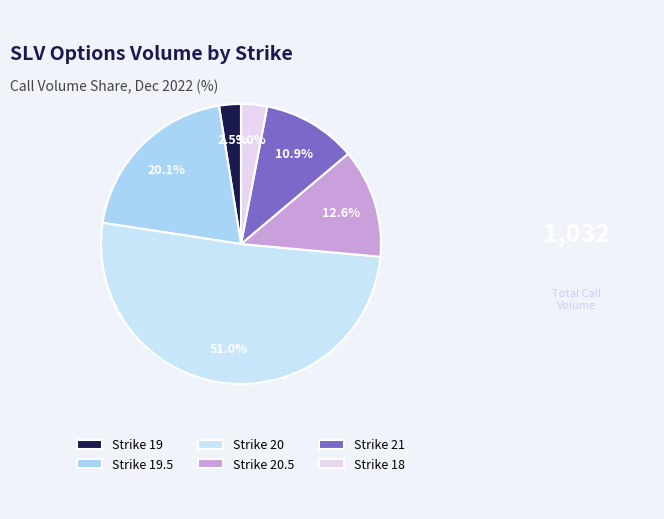

Rank the categories by value from lowest to highest.

strike_19, strike_18, strike_21, strike_20.5, strike_19.5, strike_20